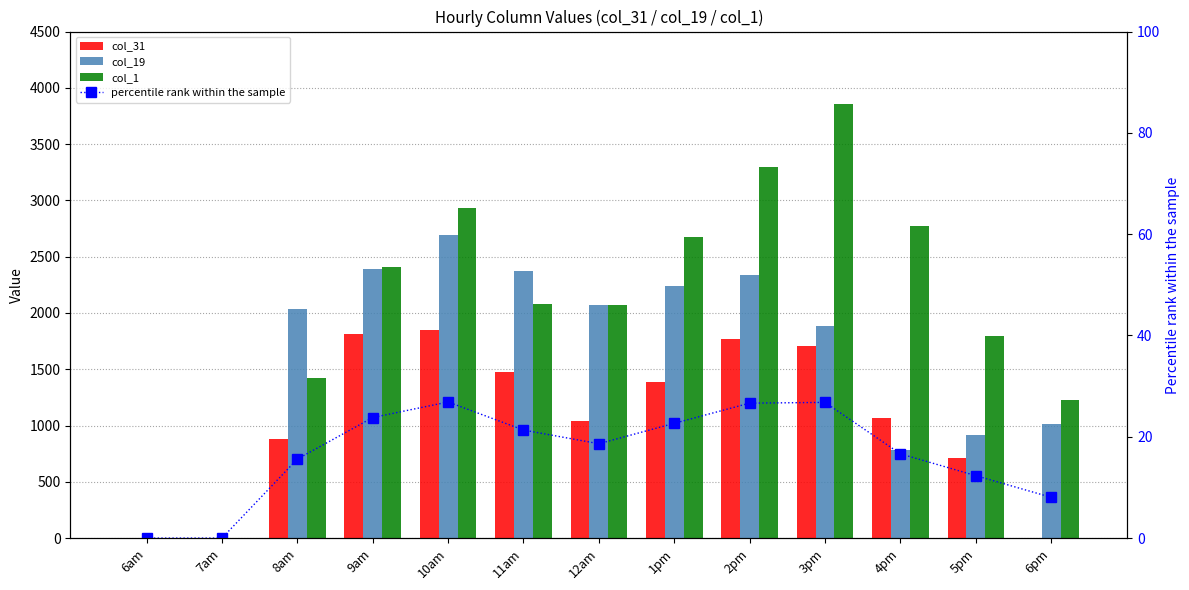

Reading right to left, transcribe all the data shown in this chart.

col_31: 6pm=0.0	5pm=712.3	4pm=1068.7	3pm=1703.9	2pm=1770.1	1pm=1387.6	12am=1037.4	11am=1475.4	10am=1847.6	9am=1811.6	8am=883.3	7am=0.0	6am=0.0
col_19: 6pm=1013.9	5pm=917.0	4pm=780.3	3pm=1884.0	2pm=2340.7	1pm=2239.4	12am=2068.2	11am=2375.6	10am=2691.1	9am=2394.8	8am=2035.8	7am=0.0	6am=0.0
col_1: 6pm=1224.4	5pm=1796.7	4pm=2774.5	3pm=3857.7	2pm=3293.4	1pm=2671.1	12am=2072.7	11am=2077.4	10am=2929.6	9am=2408.3	8am=1419.0	7am=0.0	6am=0.0
percentile rank within the sample: 6pm=8.1	5pm=12.3	4pm=16.6	3pm=26.8	2pm=26.6	1pm=22.7	12am=18.6	11am=21.3	10am=26.9	9am=23.8	8am=15.6	7am=0.0	6am=0.0